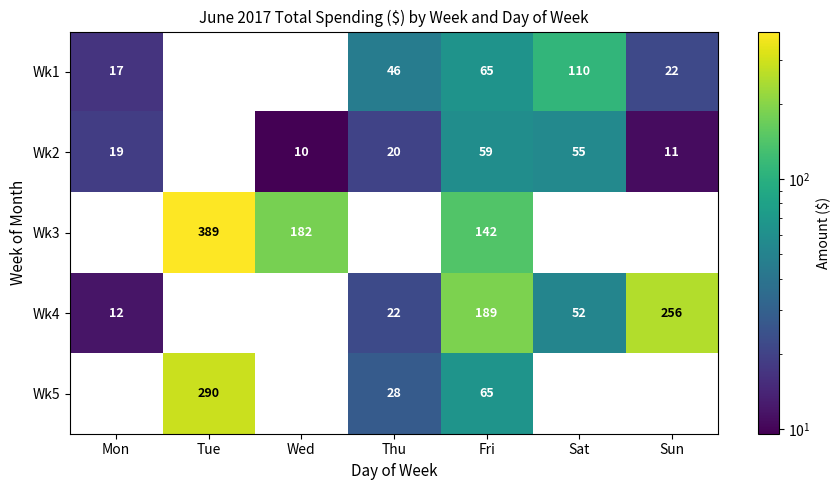

True or false: Wk2 has a value of 22 at Sat.

False